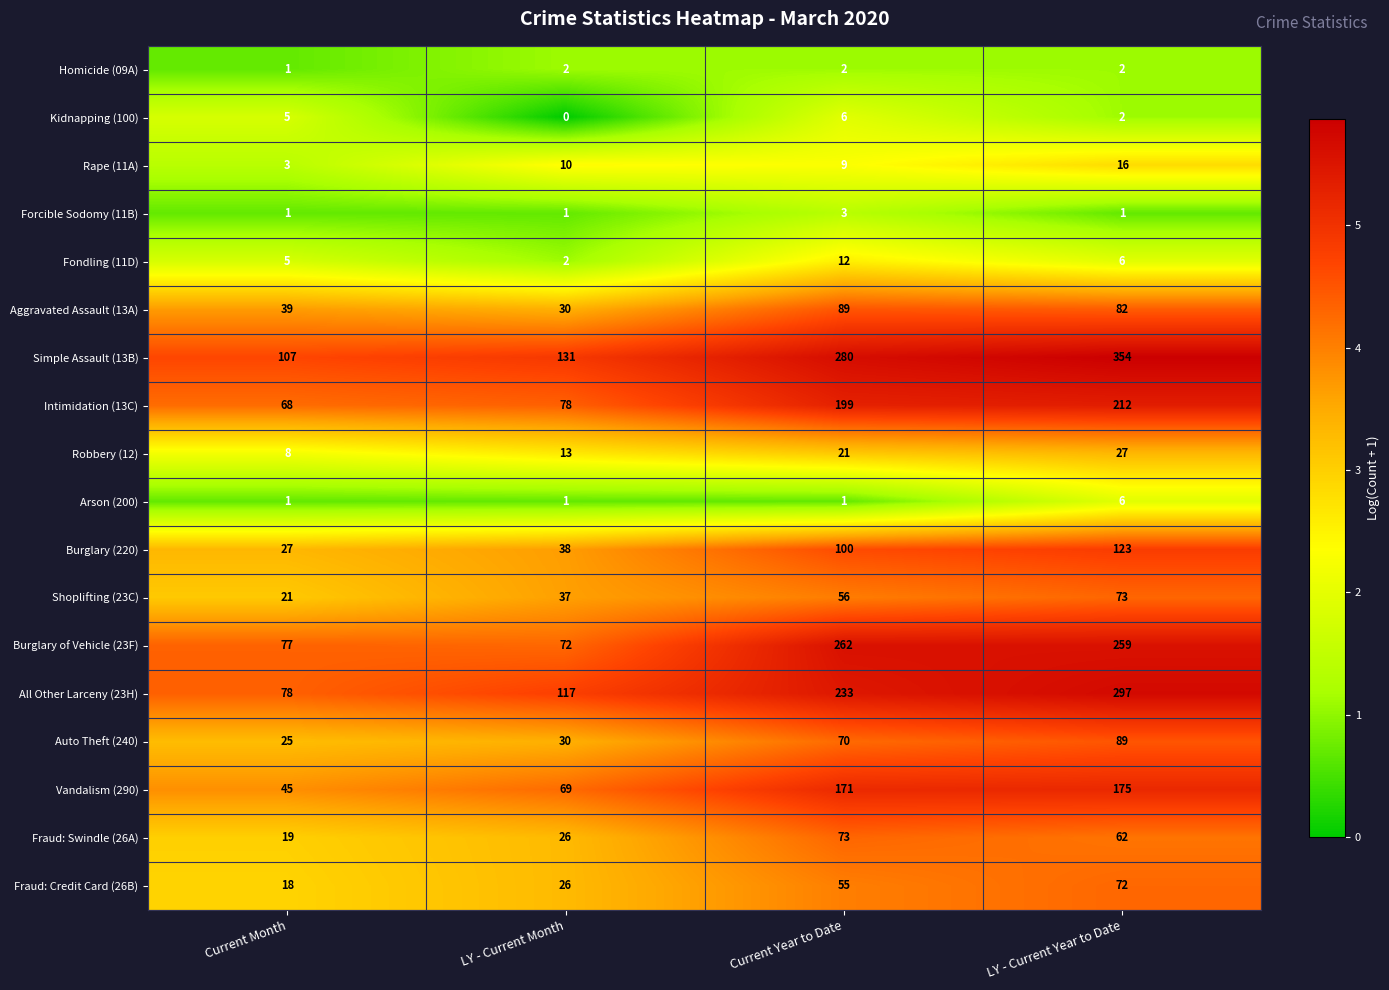

What is the sum of all Burglary of Vehicle (23F) values?

670